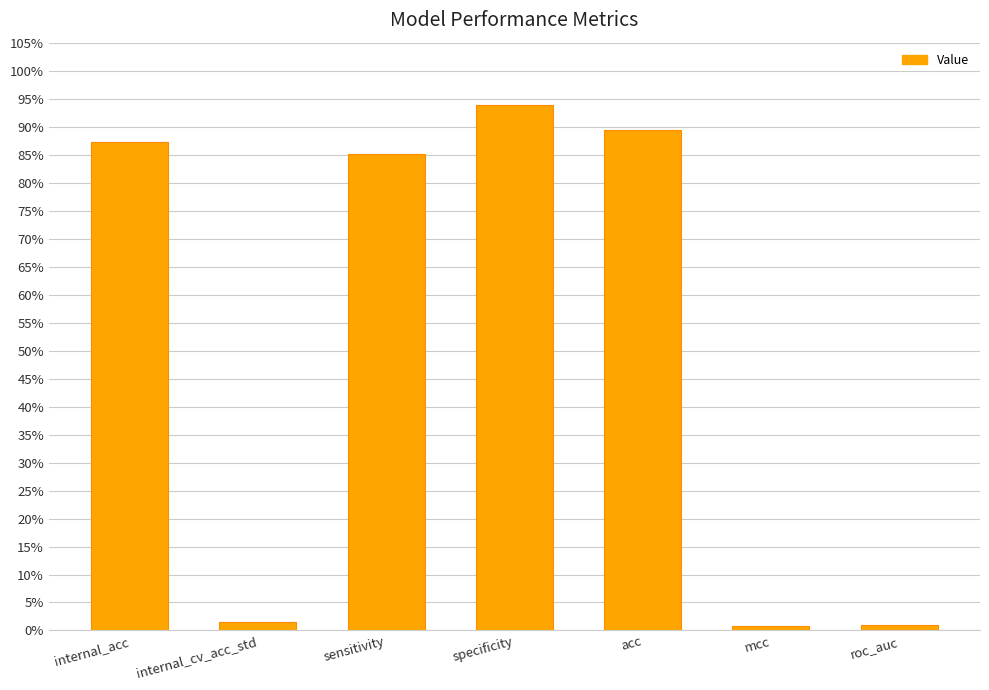

Are the bars grouped side by side (vs. stacked)?

No